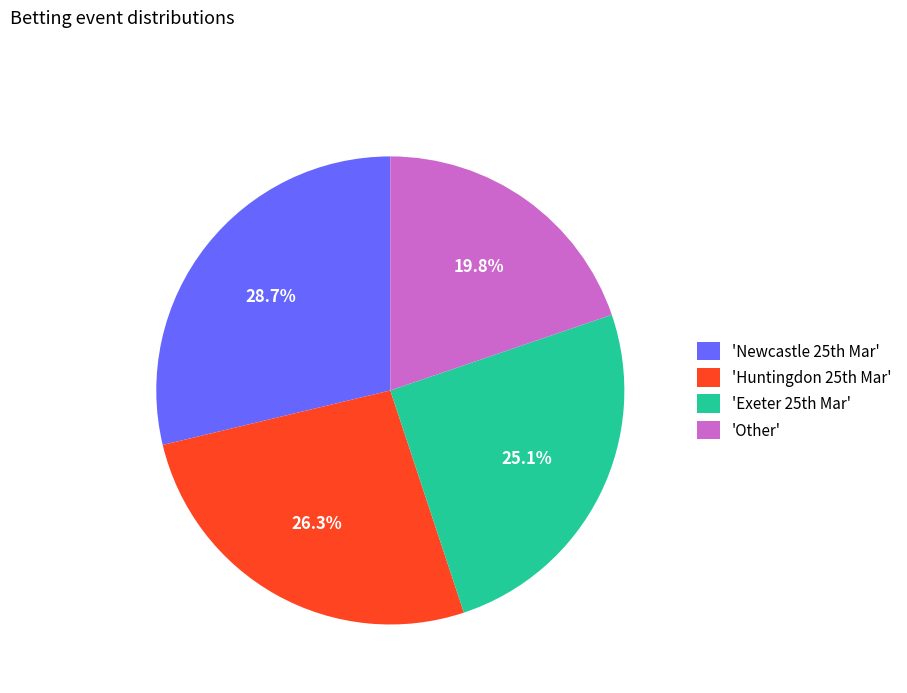

Count the number of slices in the pie.

4